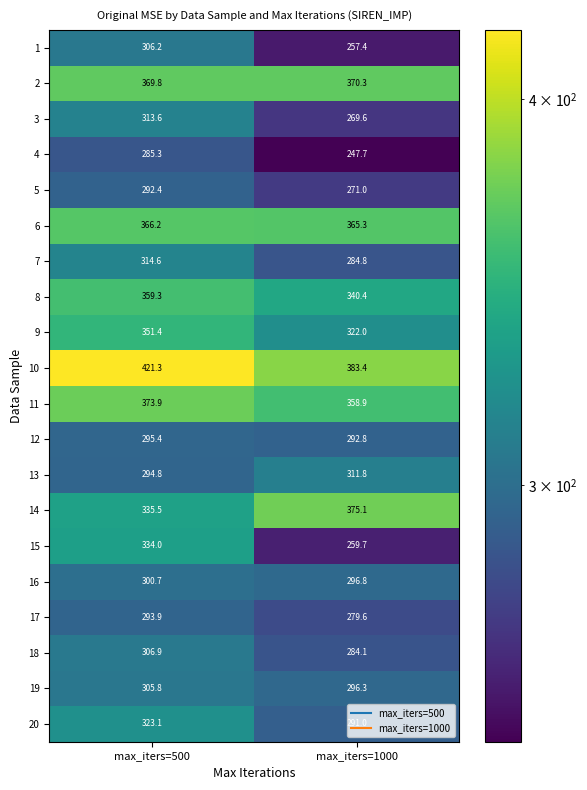

What is the difference between the highest and lowest values at max_iters=1000?

135.7